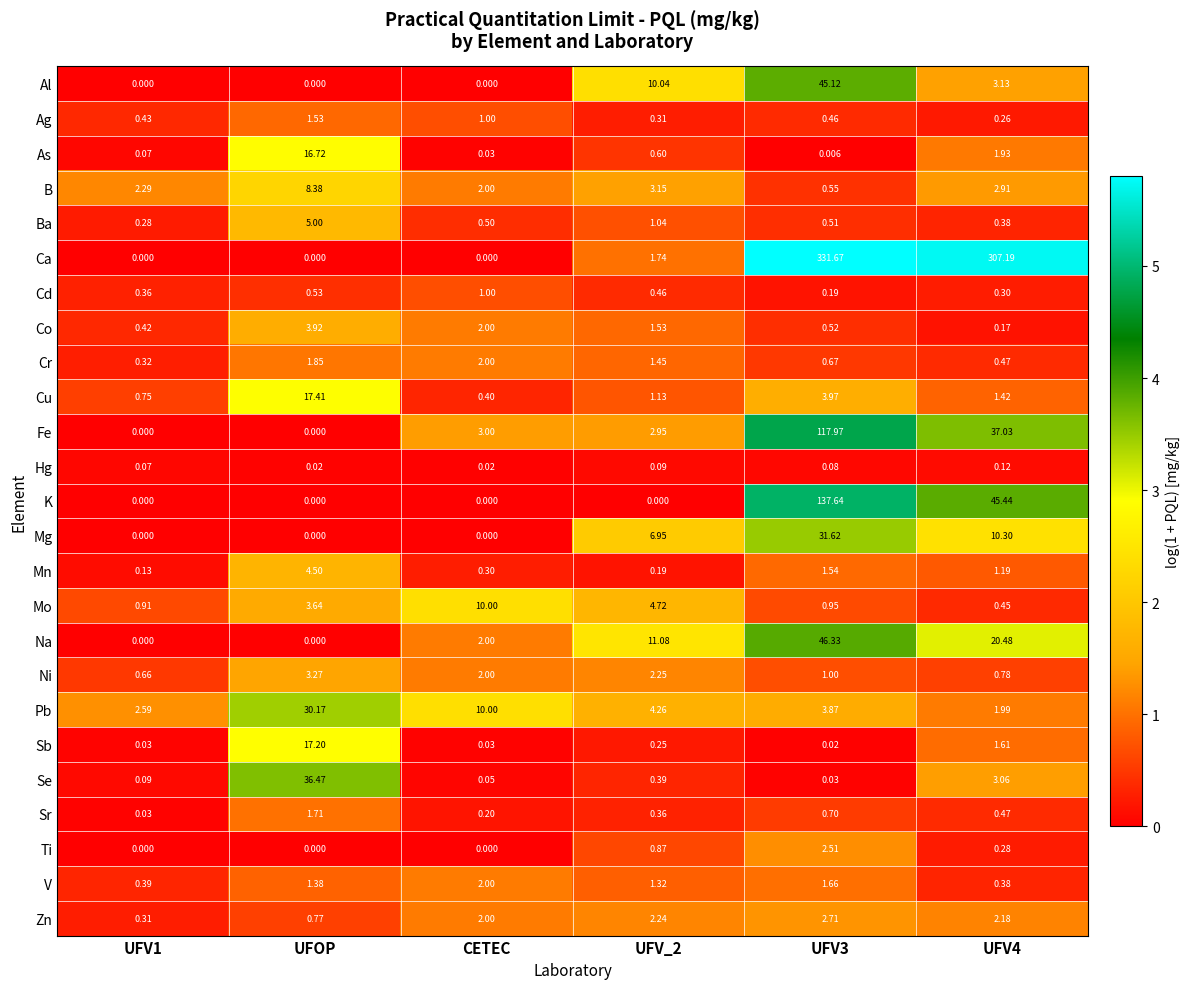

Is the value of Pb at UFOP greater than the value of Ni at UFV4?

Yes